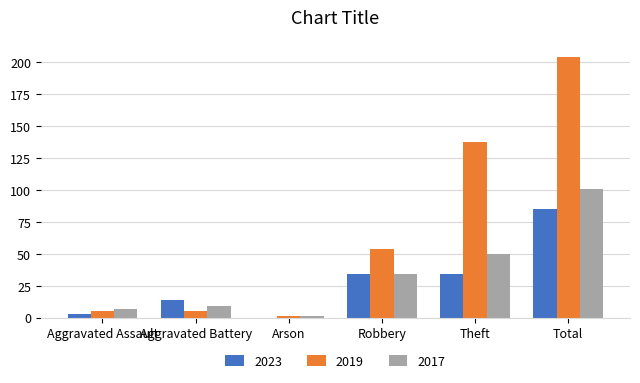

At which category is the sum across all series the highest?

Total